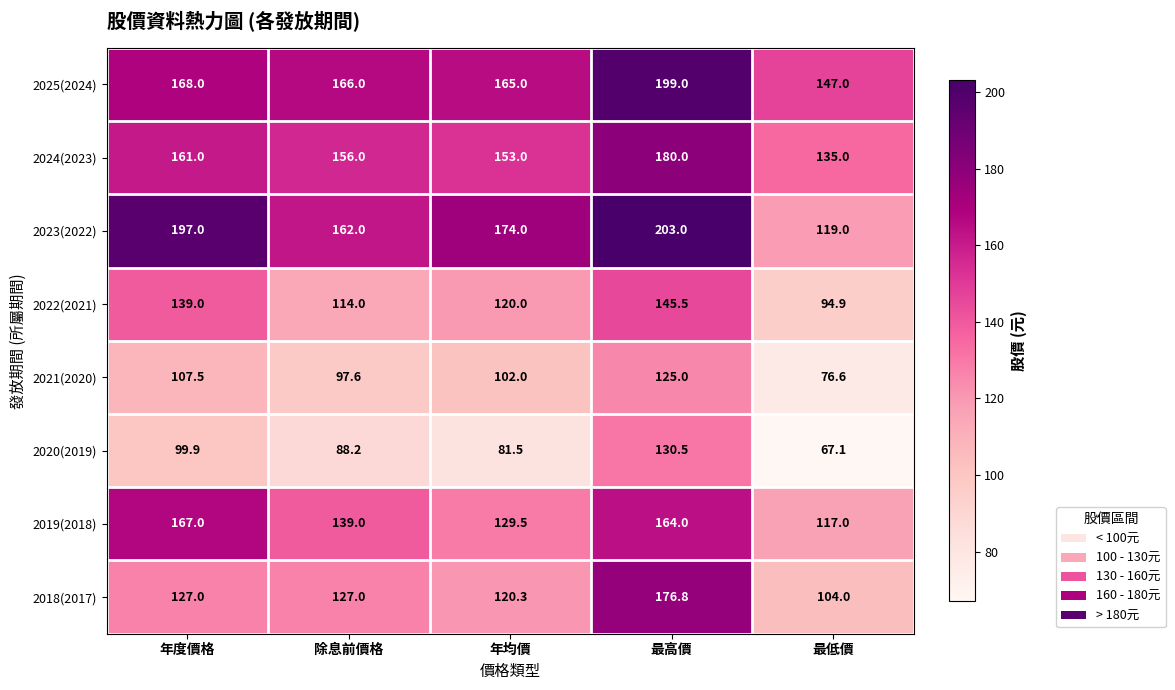

What is the spread (max minus min) of values at 年均價?

92.5